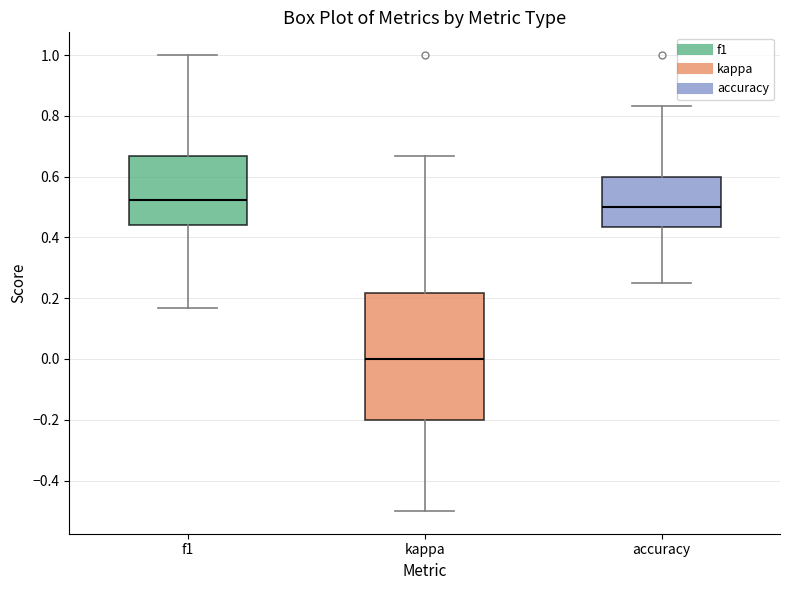

Comparing the boxes themselves (not the whiskers), which one is the tallest?

kappa